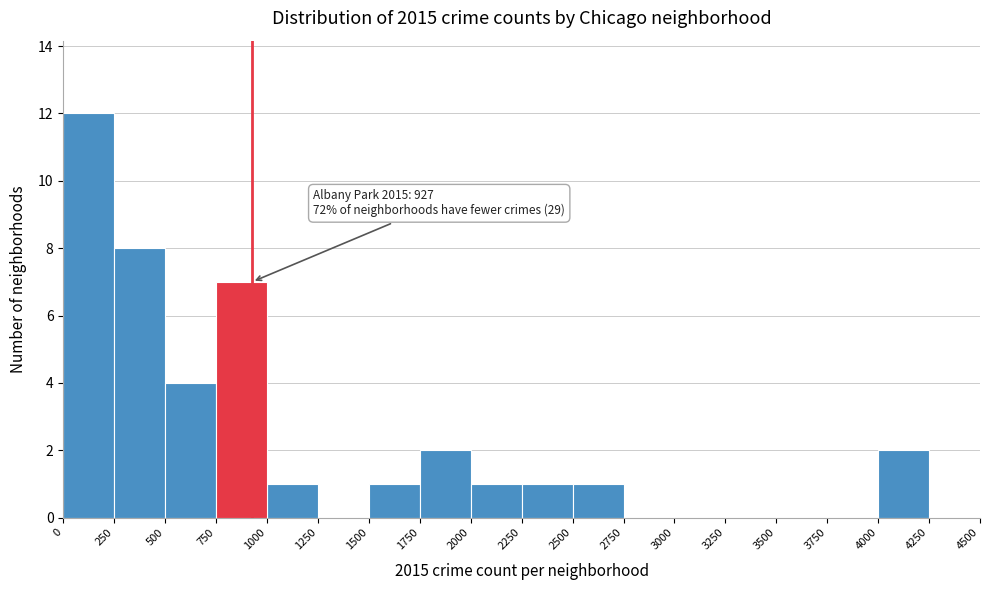

Which range on the x-axis has the tallest bar?

0 to 250